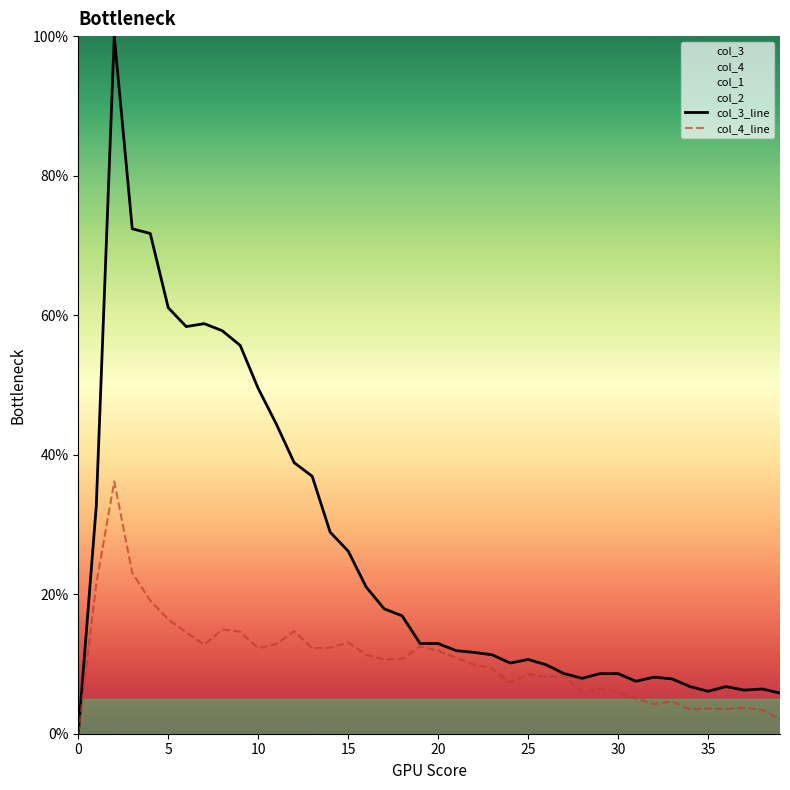

At how many categories does at least one series exceed 58?

6